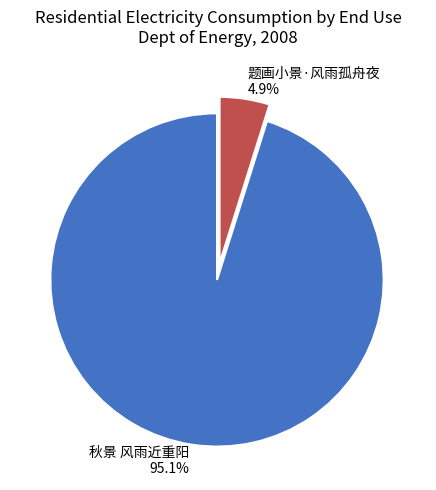

Is 题画小景·风雨孤舟夜 the majority of the pie?

No